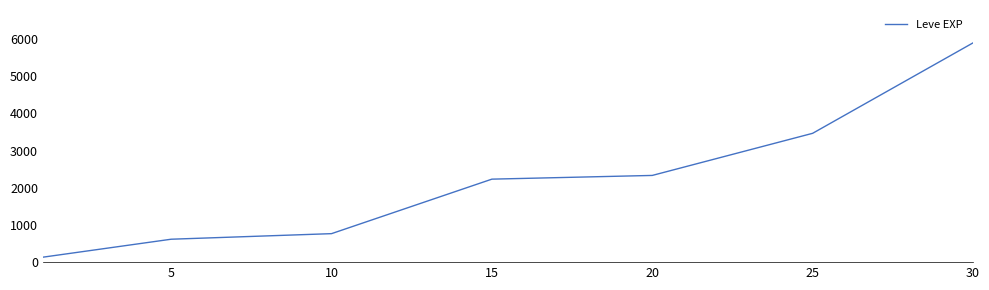

Reading left to right, transcribe all the data shown in this chart.

133.3	616.7	766.7	2233.3	2333.3	3466.7	5900.0